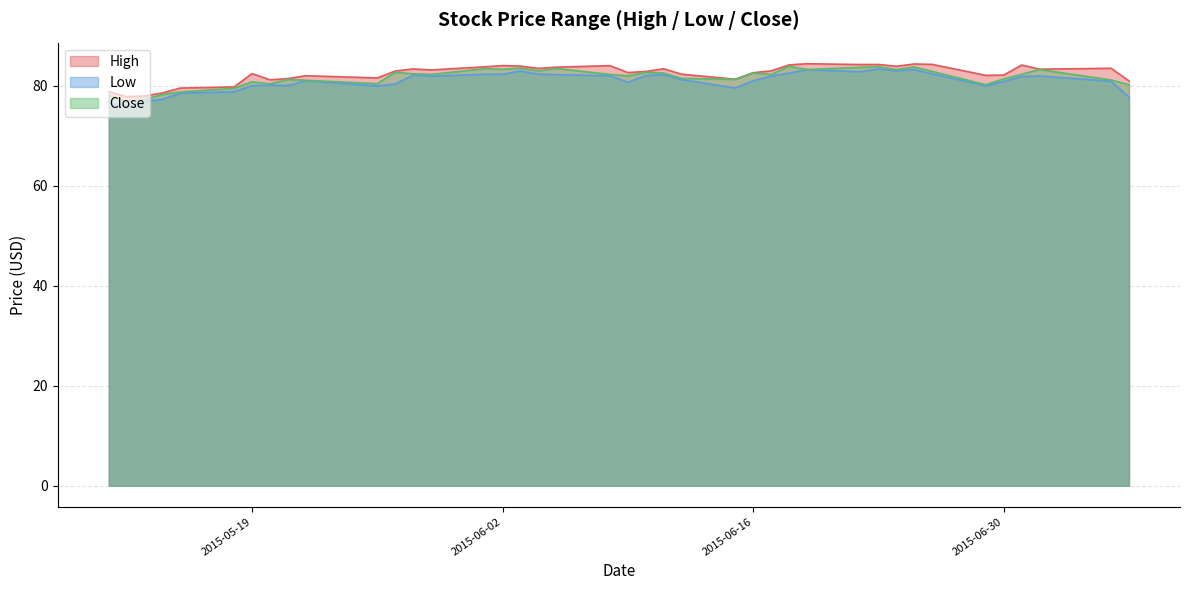

The High series shows 81.3 at 2015-06-15. True or false?

True